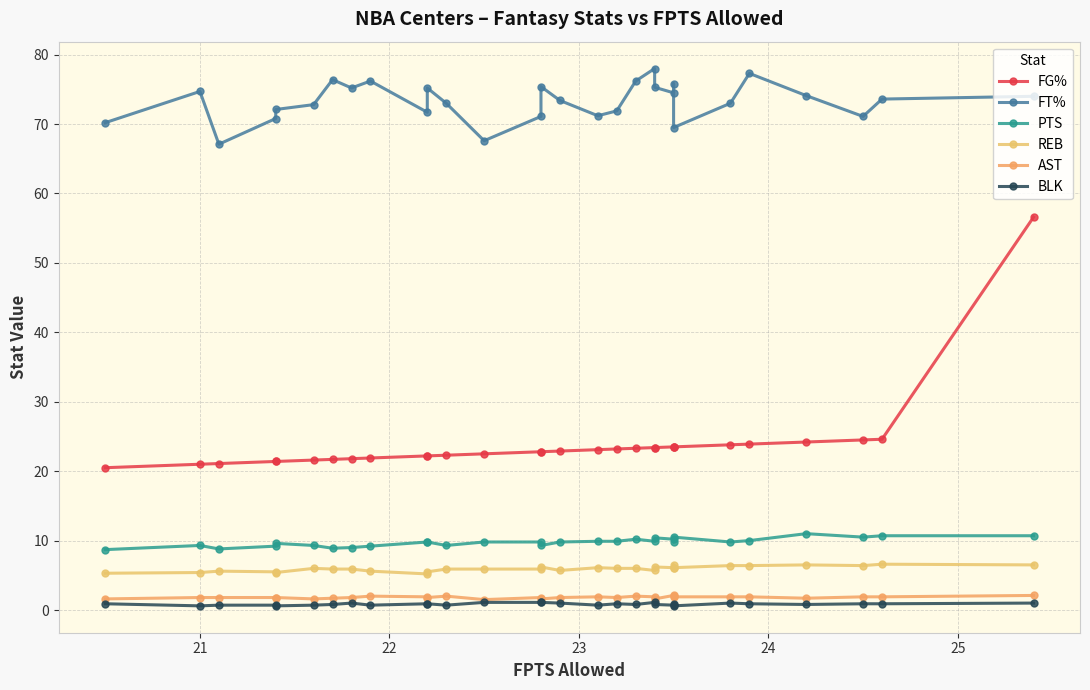

How many lines are shown in the chart?

6